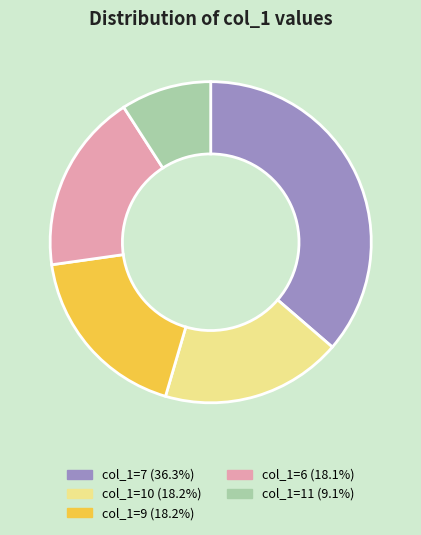

Is there a majority slice in this chart?

No